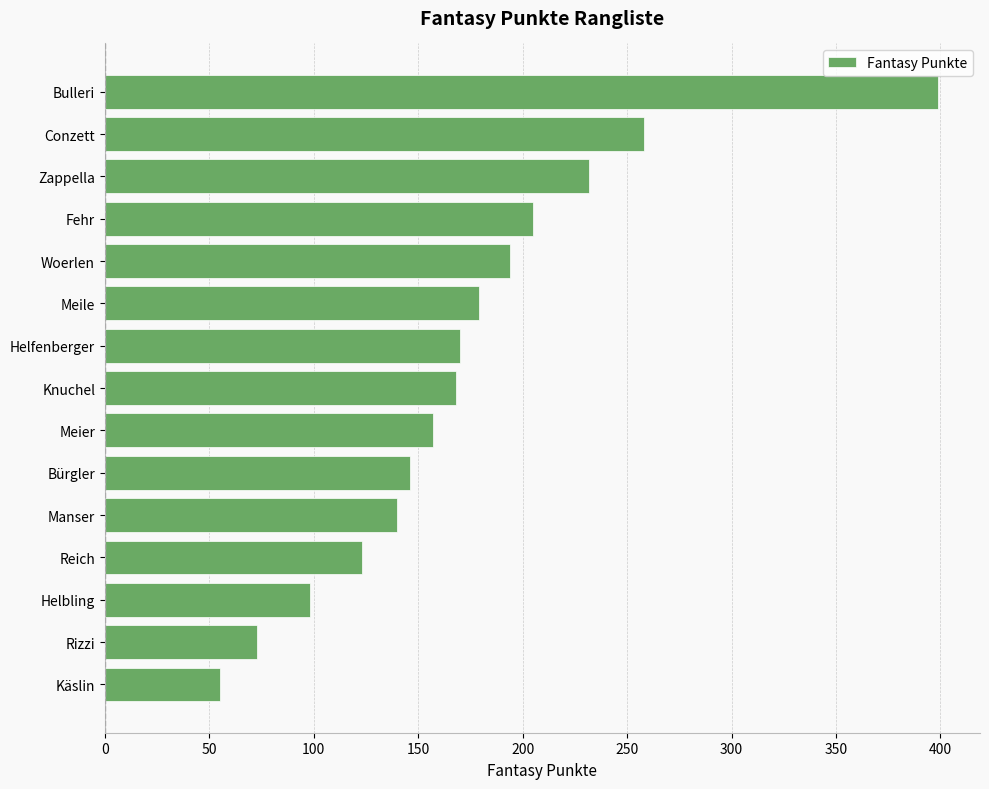

What is the ratio of the value at Conzett to the value at Meier?

1.6